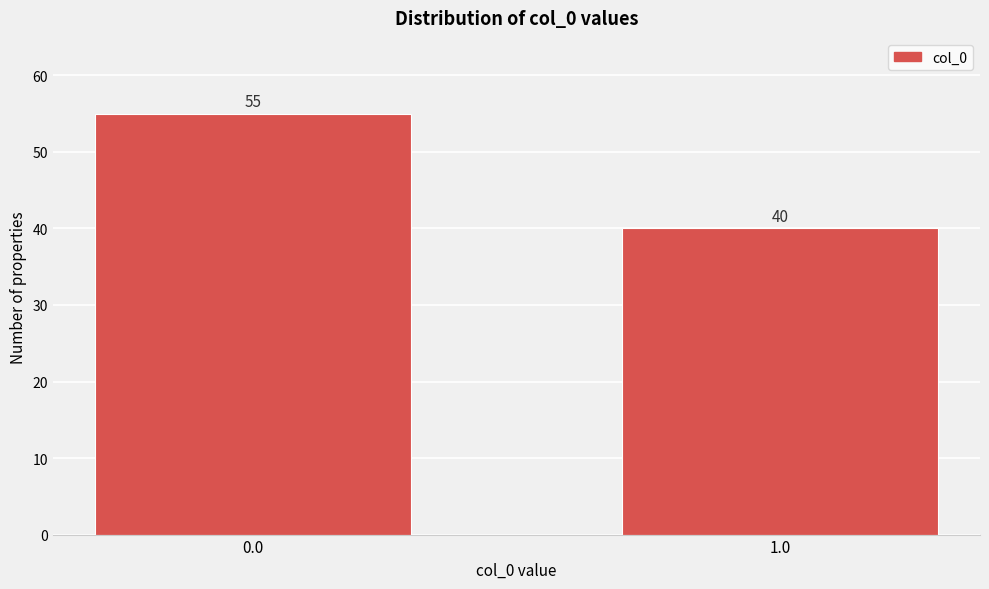

Reading right to left, list all the values displayed in this chart.

40	55